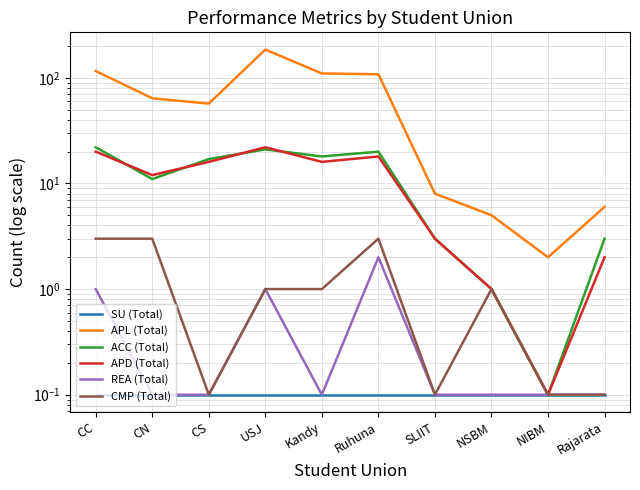

True or false: CMP (Total) and ACC (Total) cross at least once.

False